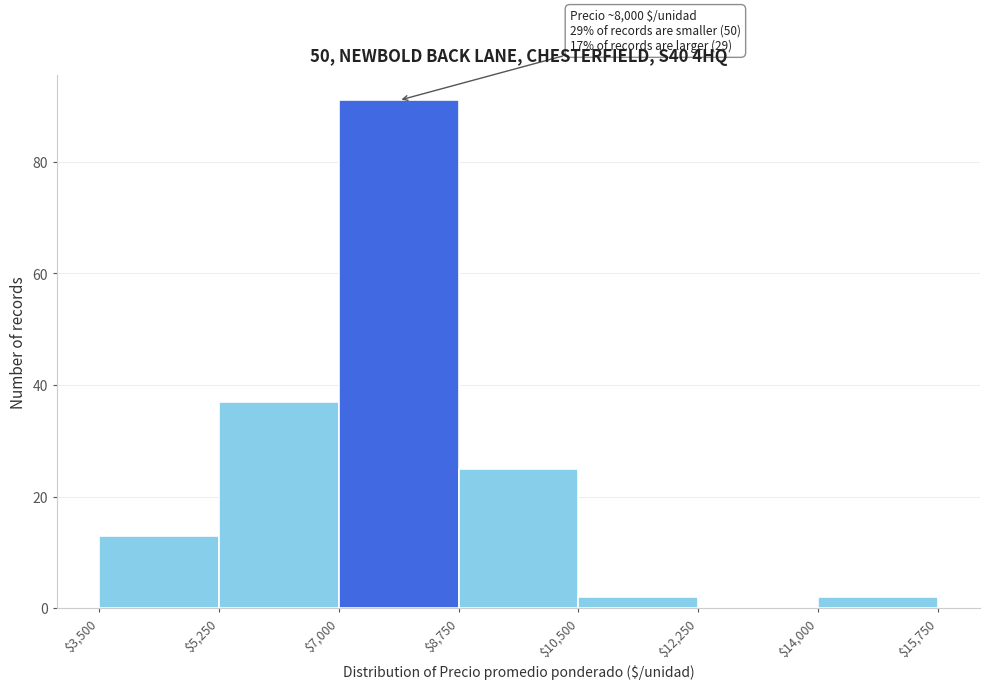

Which range on the x-axis has the tallest bar?

$7,000 to $8,750